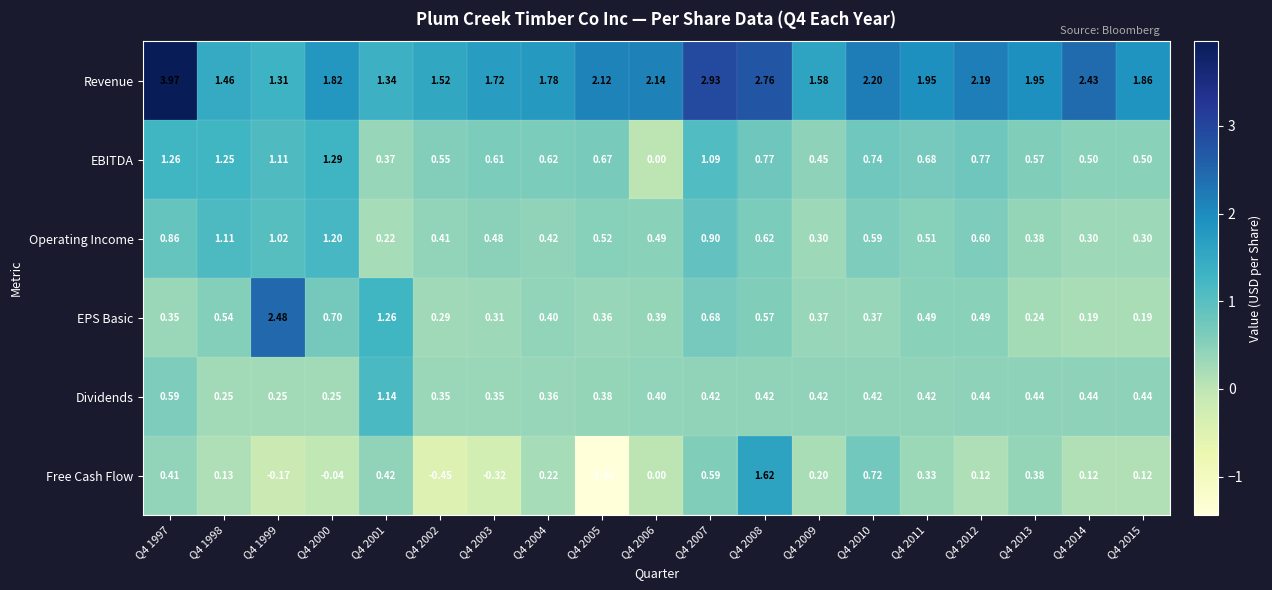

Between Q4 2005 and Q4 2008, which series saw the biggest shift?

Free Cash Flow